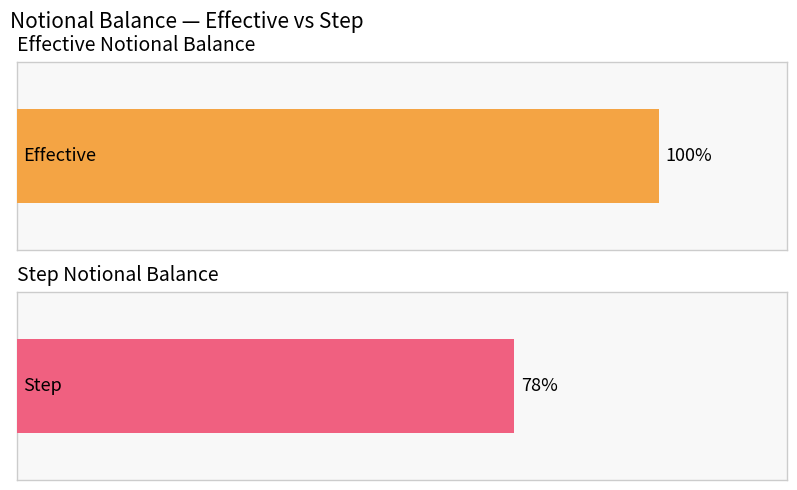

Is it true that Effective equals 1580781 at 2019-07?

False